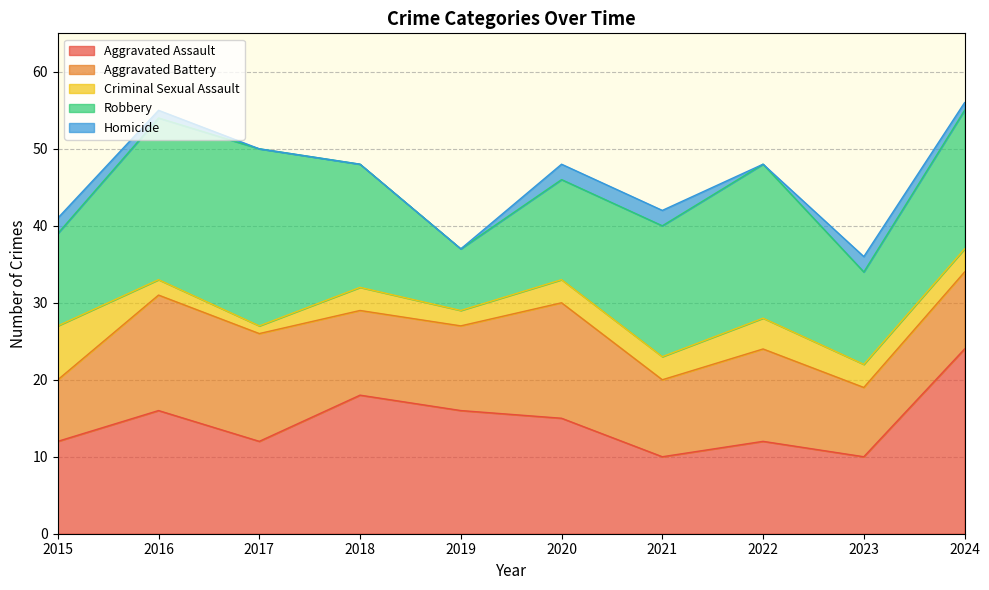

How many data points in Robbery are less than 17?

5